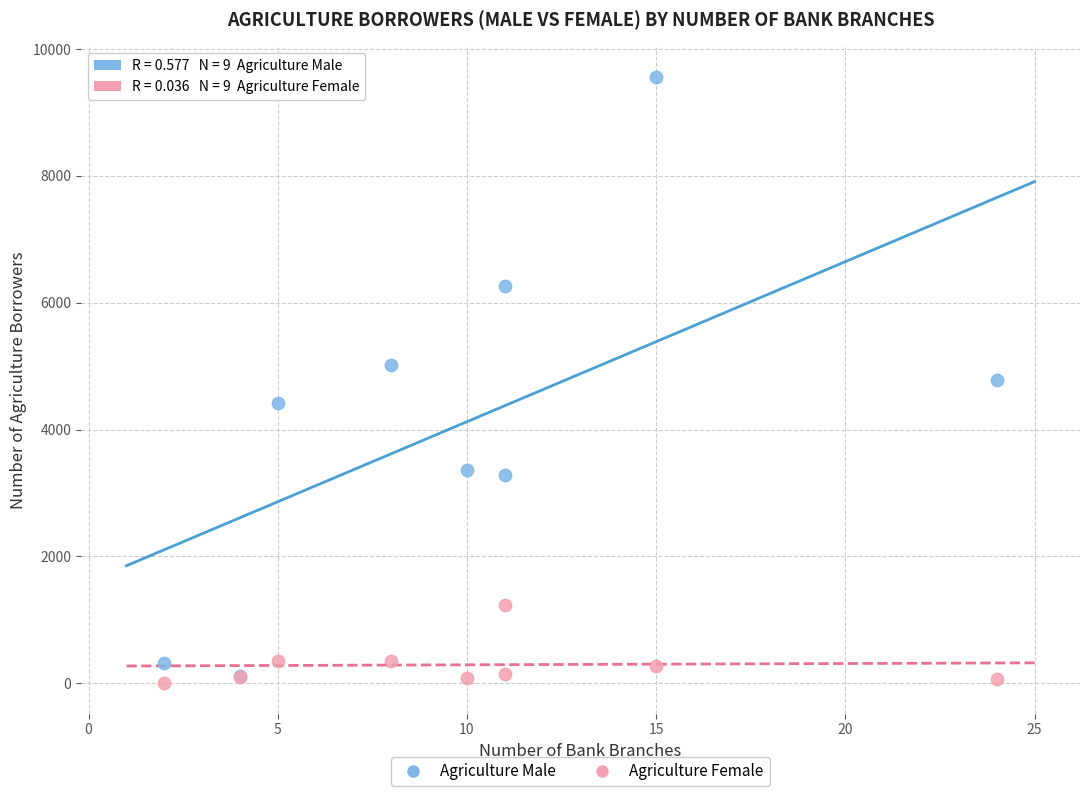

What are all the series names shown in the legend?

Agriculture Male, Agriculture Female